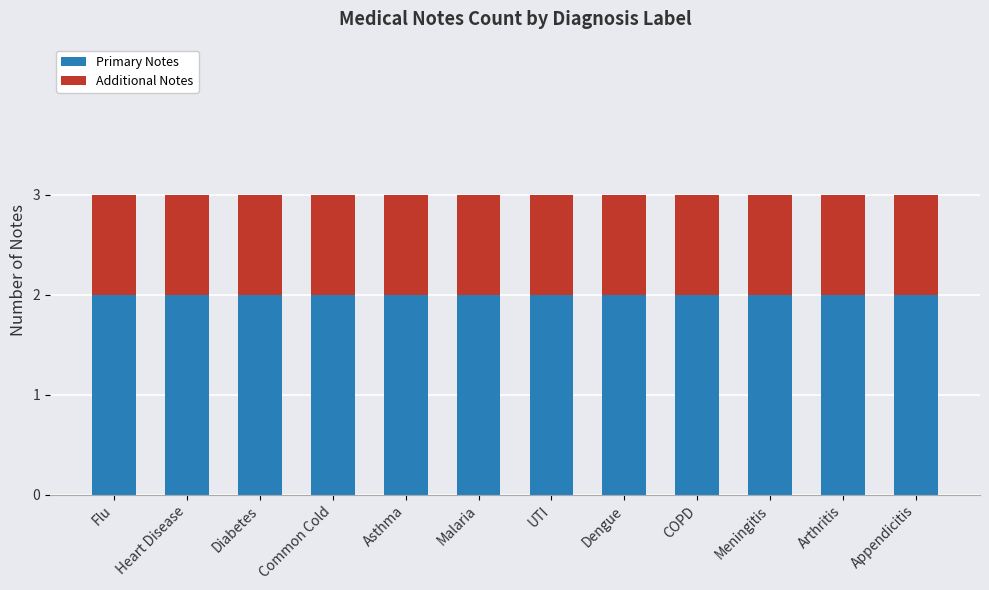

What is the total value across all series at Malaria?

3